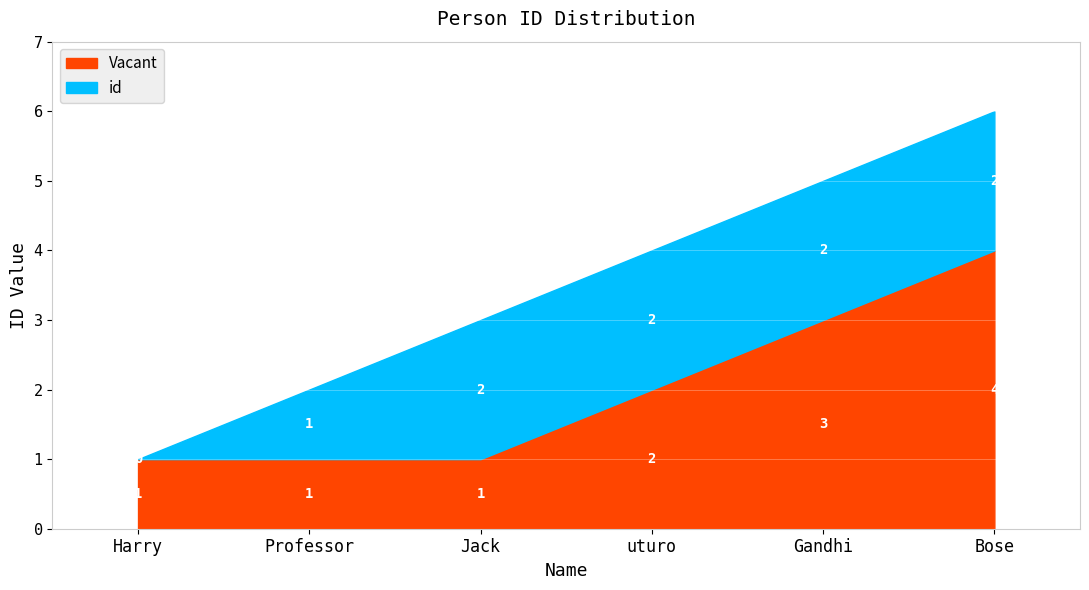

What is the change in value from Jack to Gandhi?

+2